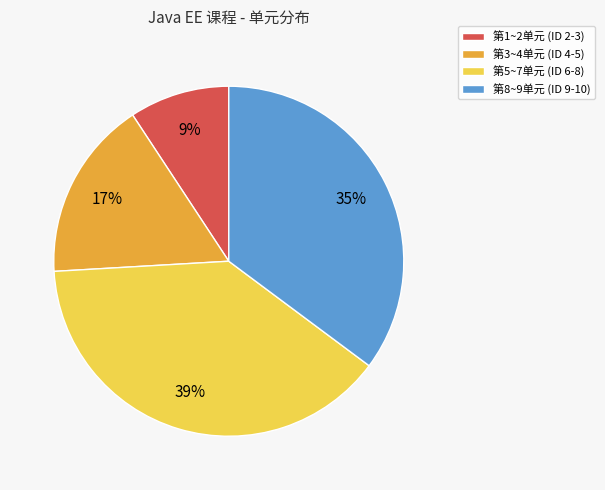

To the nearest percent, what is the difference between the largest and smallest slice percentages?

30%